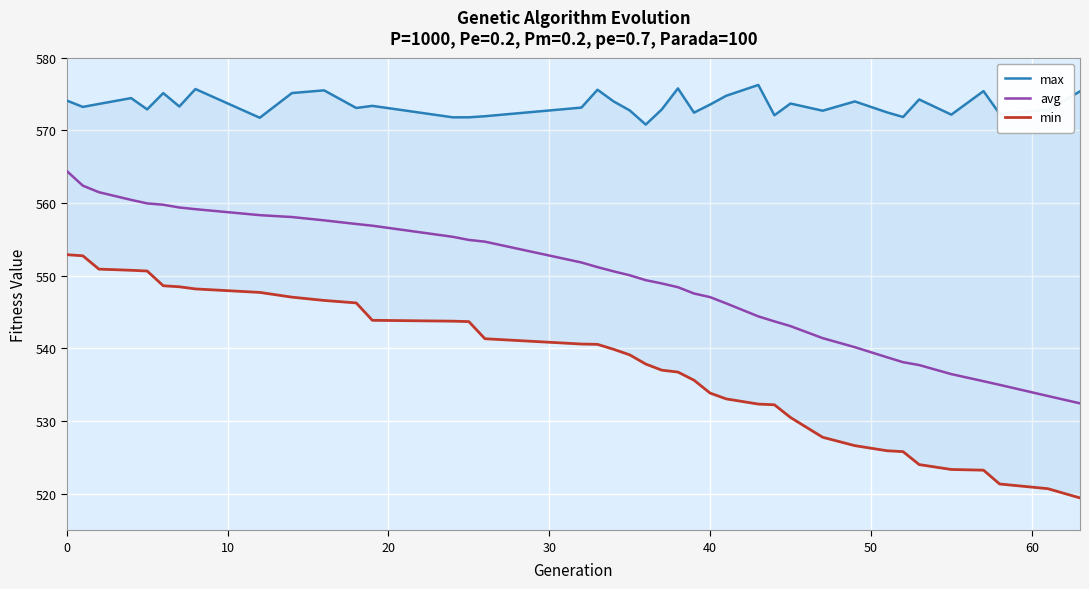

What is the highest value of the avg series?

564.4